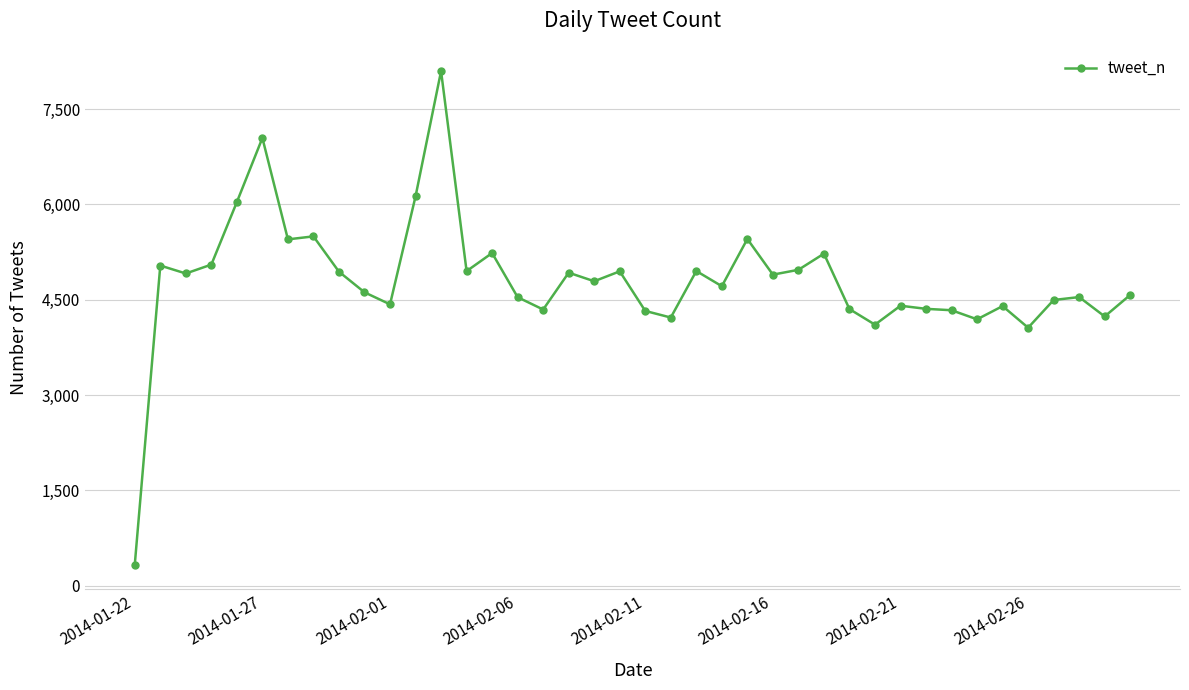

What is the difference between the maximum and minimum values?

7764